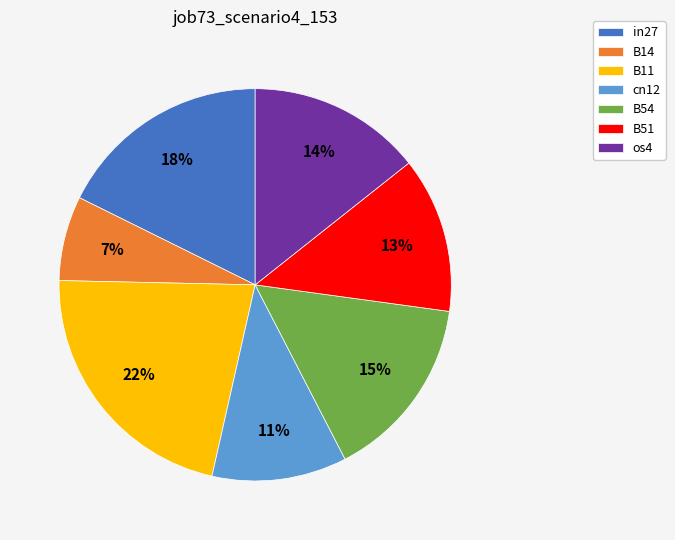

To the nearest percent, what is the difference between the B11 and B51 slice percentages?

9%